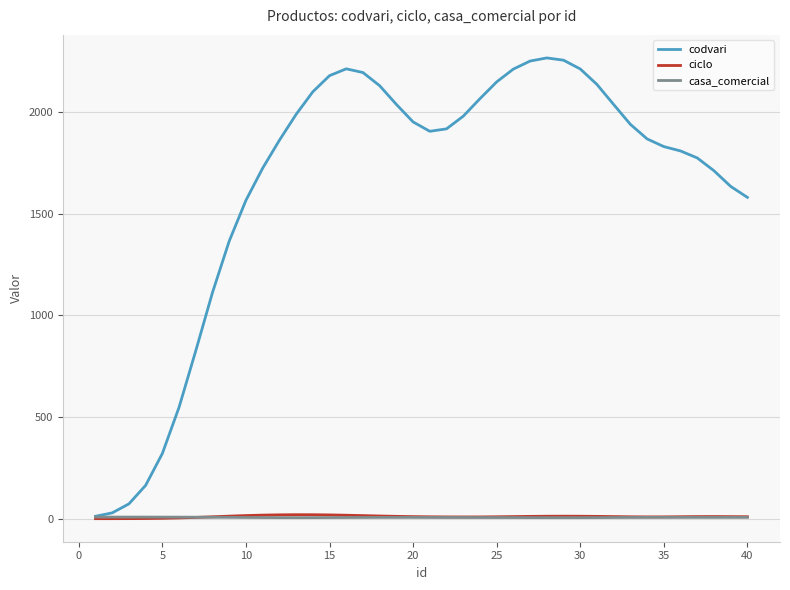

Which series has the widest spread of values?

codvari